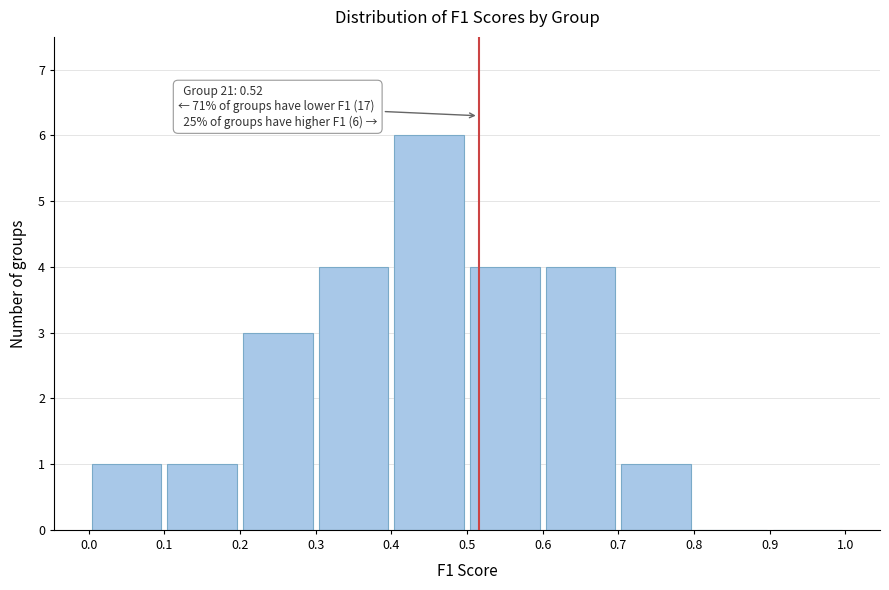

Which range on the x-axis has the tallest bar?

0.4 to 0.5